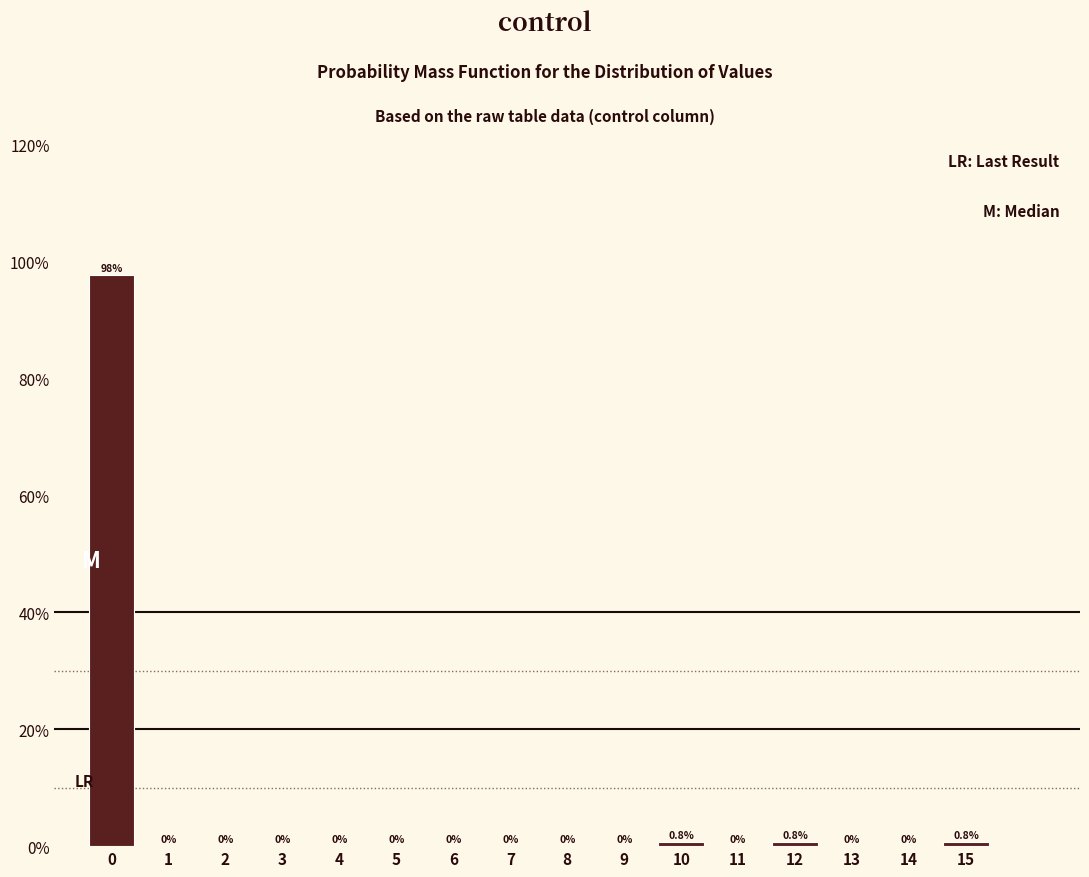

Which range on the x-axis has the tallest bar?

-0.5 to 0.5